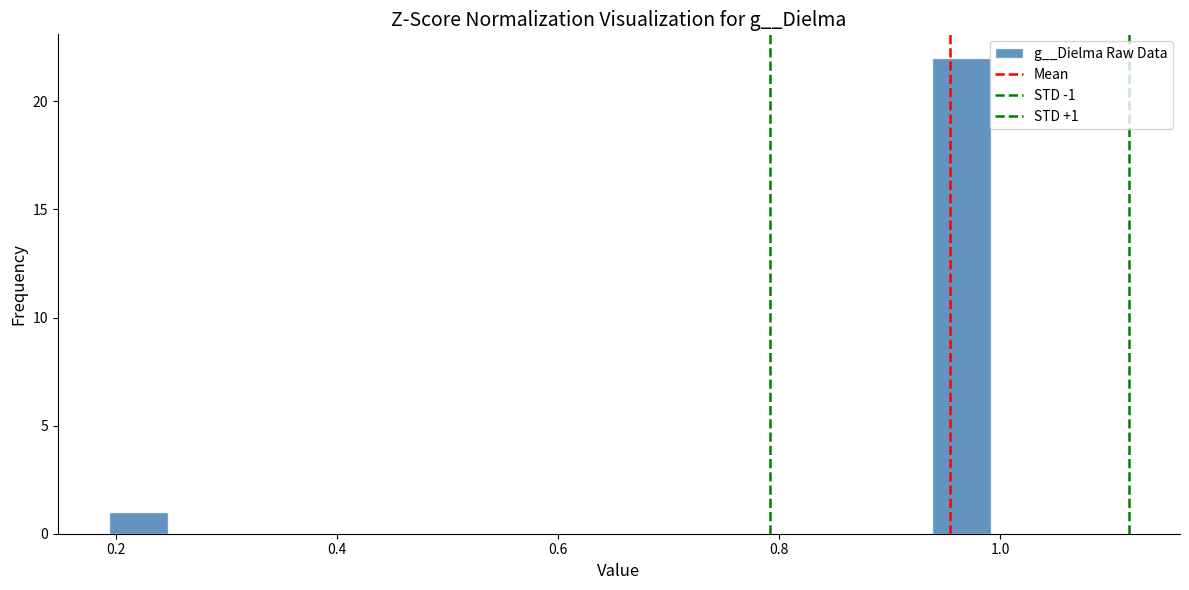

Around what value on the x-axis is the tallest bar? Give the approximate position of its centre, as read against the axis.

0.96